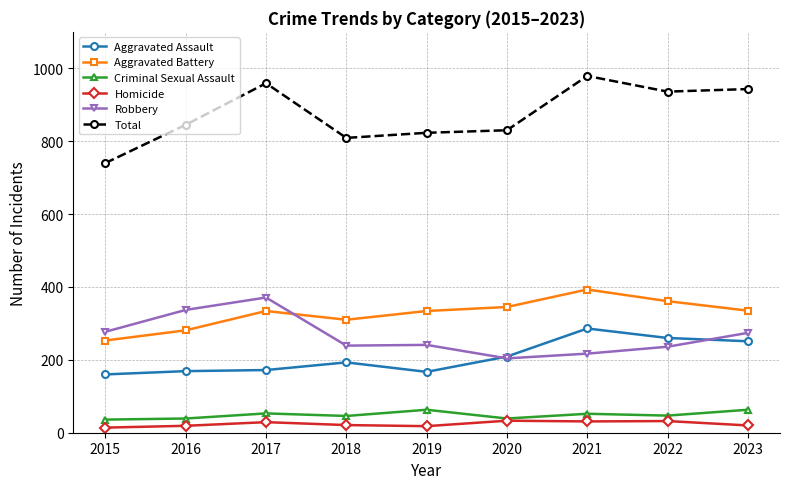

What is the value of the Aggravated Battery point at the 3rd from the left?

334